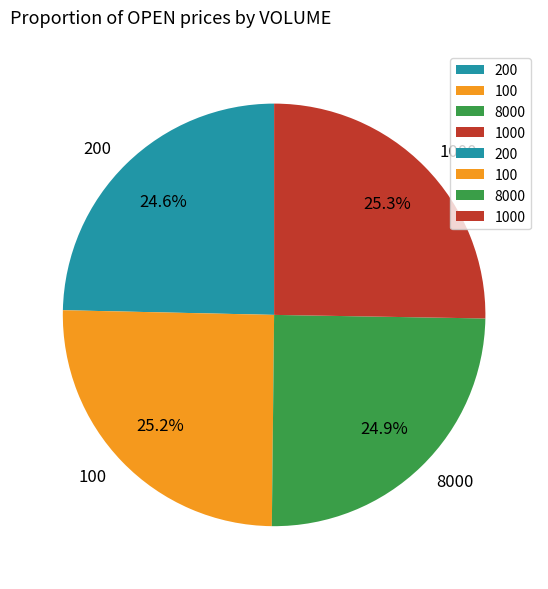

To the nearest percent, what is the combined percentage of 100 and 1000?

50%